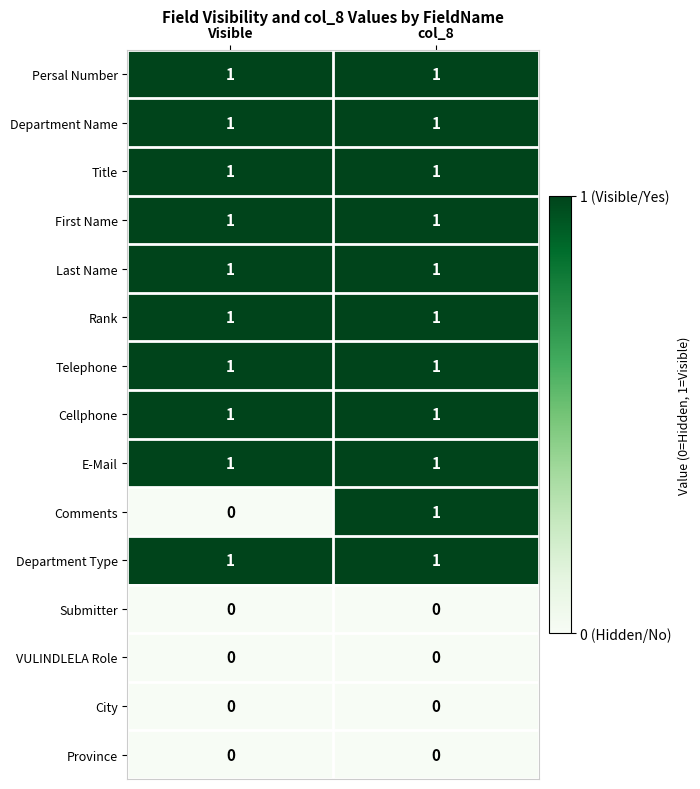

Is the value of Submitter at col_8 greater than the value of Rank at Visible?

No